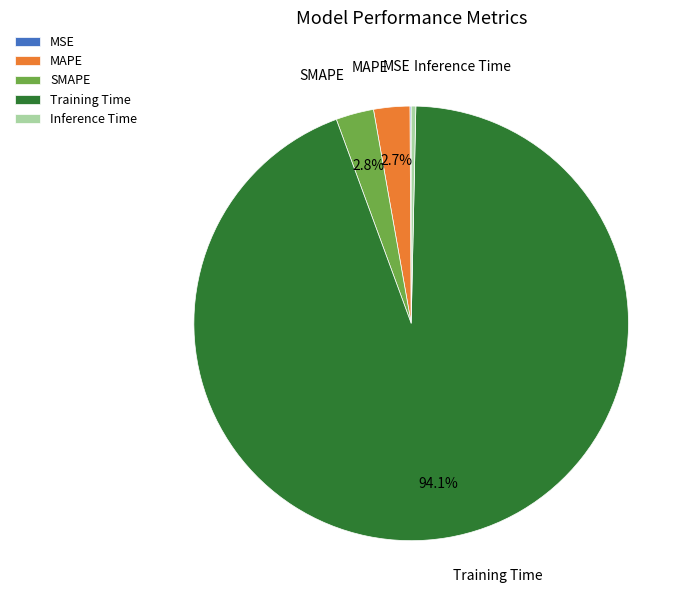

What percentage is NOT represented by Training Time?

5.9%